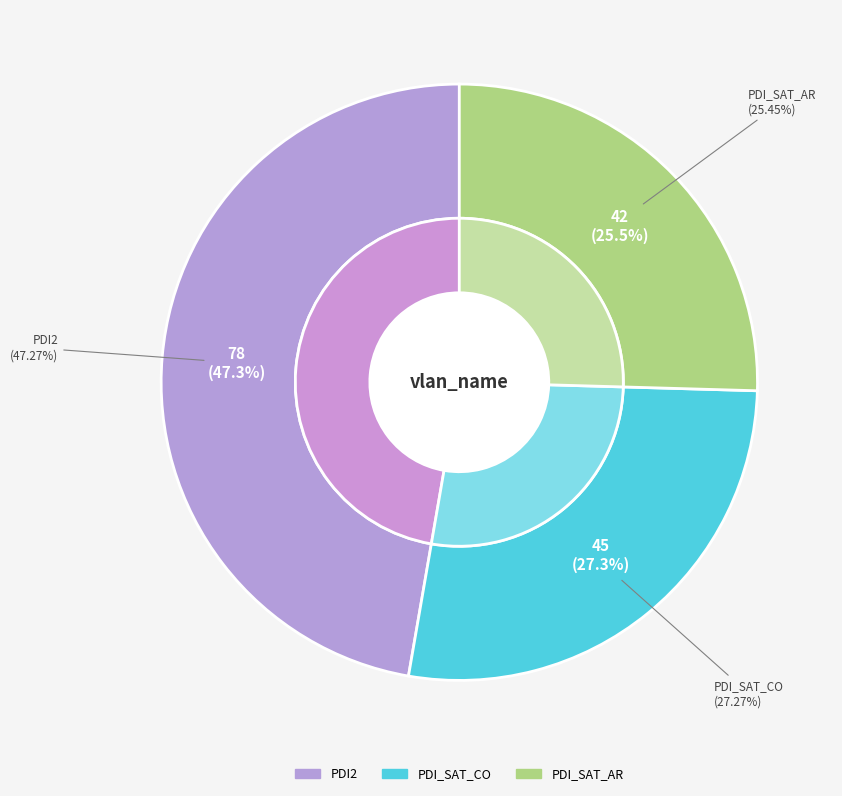

Is there a majority slice in this chart?

No